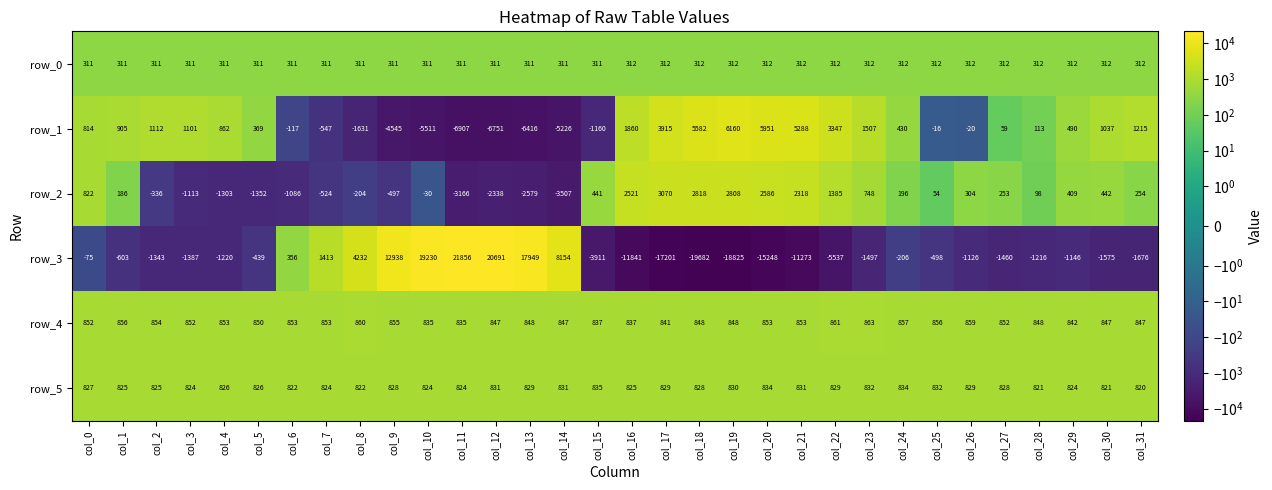

List the series in order of their peak value, lowest first.

row_0, row_5, row_4, row_2, row_1, row_3